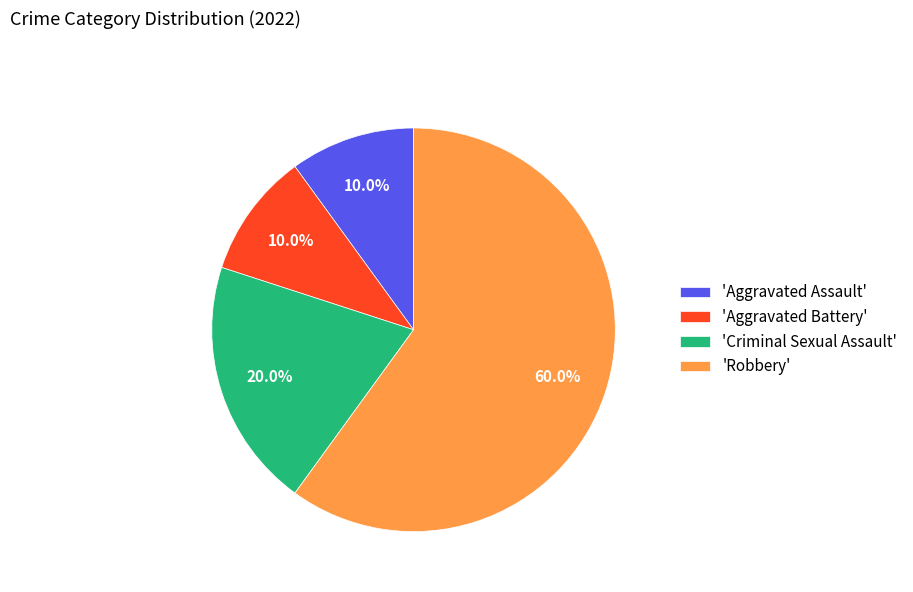

Which slice is the largest?

'Robbery'